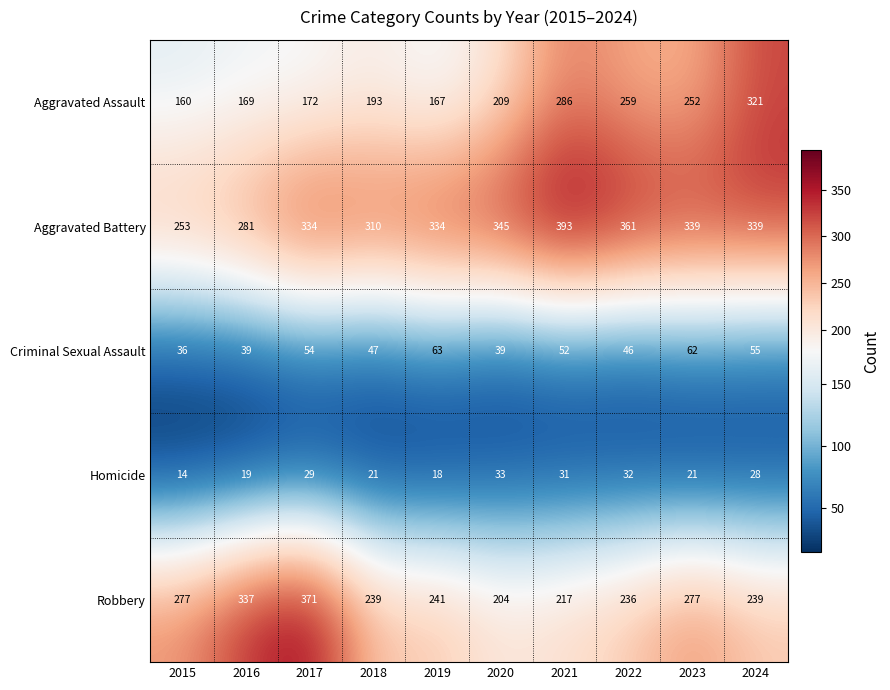

Which series changed the most between 2017 and 2024?

Aggravated Assault